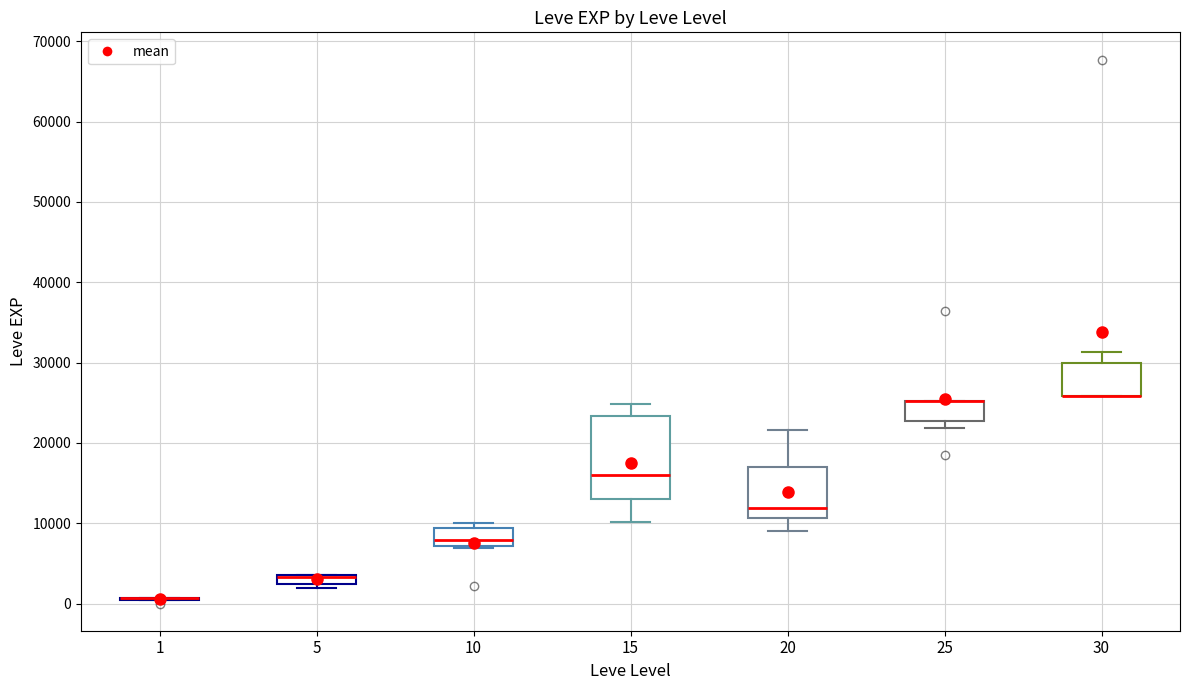

Comparing the boxes themselves (not the whiskers), which one is the tallest?

15